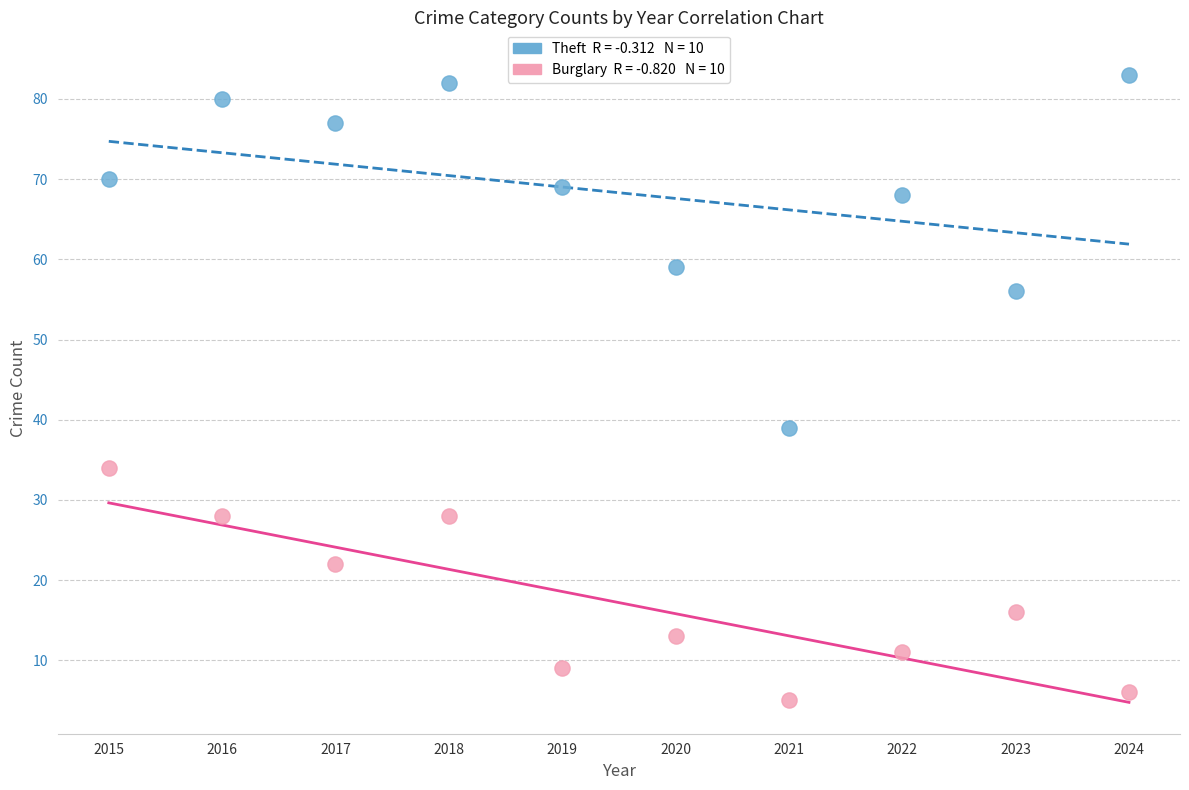

Across all series, what Y value is closest to 44?

39